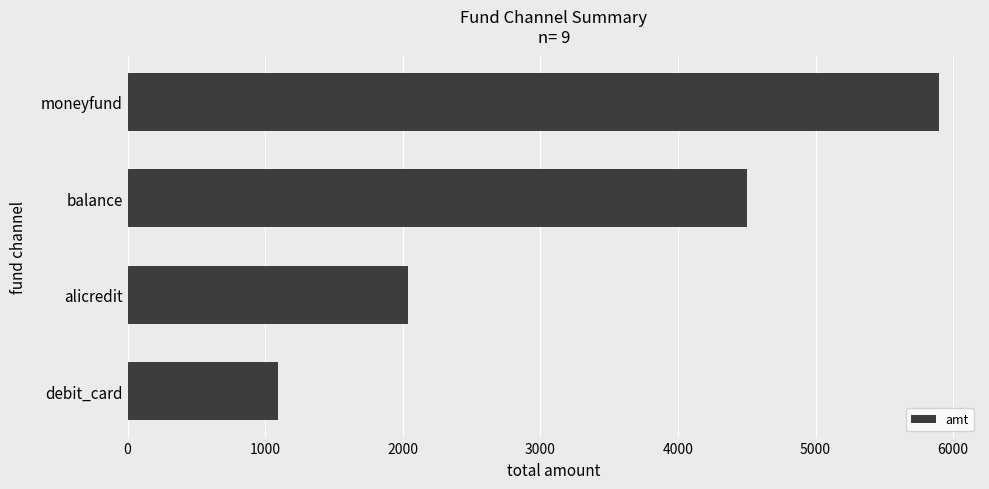

What is the label of the 3rd bar from the top?

alicredit